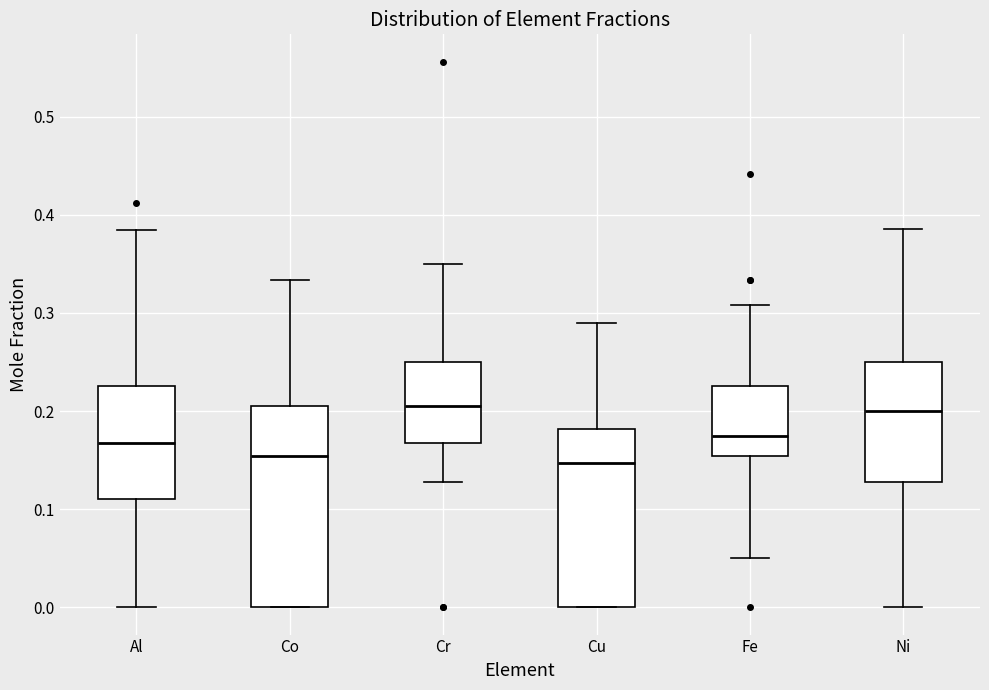

Where does the median line of the box for Cr sit on the y-axis? The values are not printed on the chart, so give them approximately, as read against the axis.

0.21